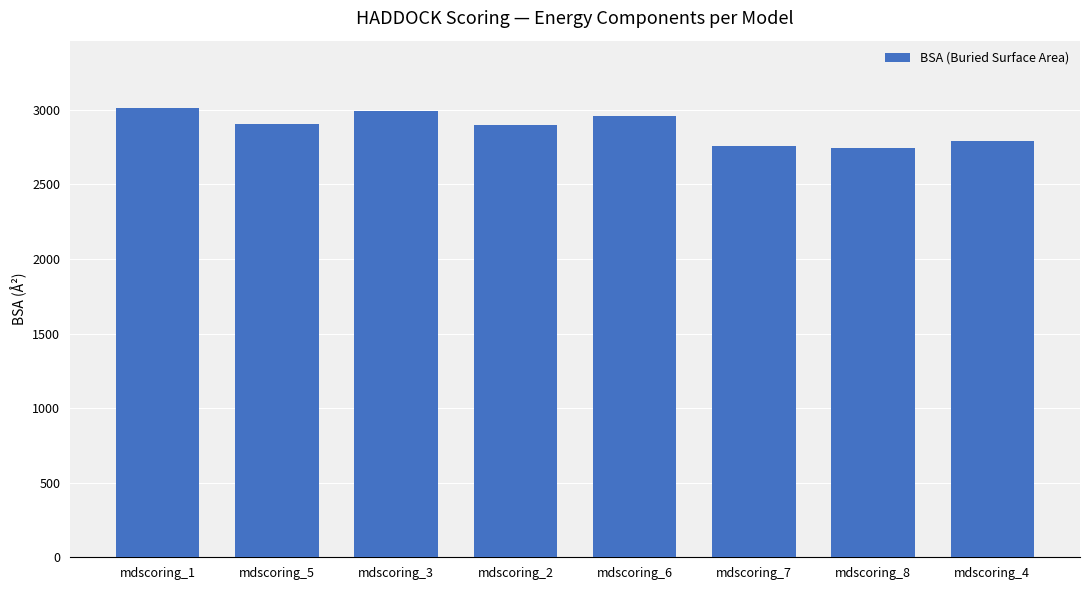

What position from the right is mdscoring_1?

8